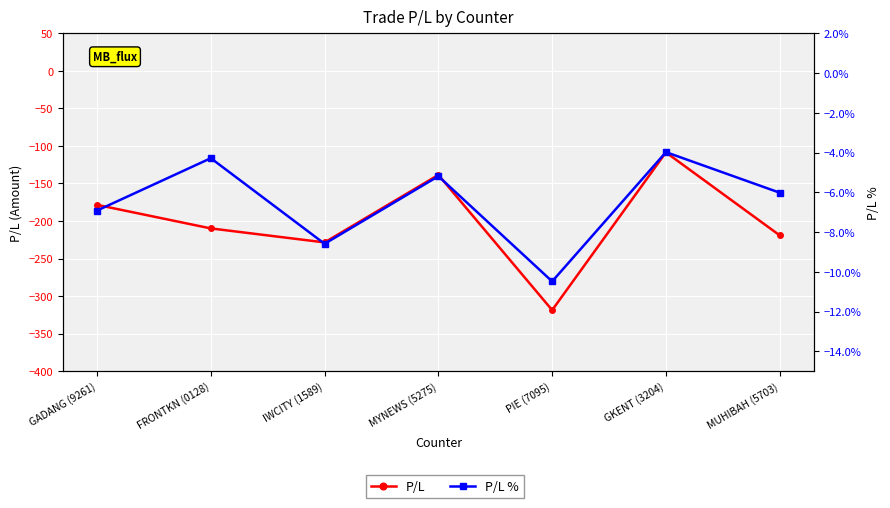

What is the average value of the P/L % series?

-0.1